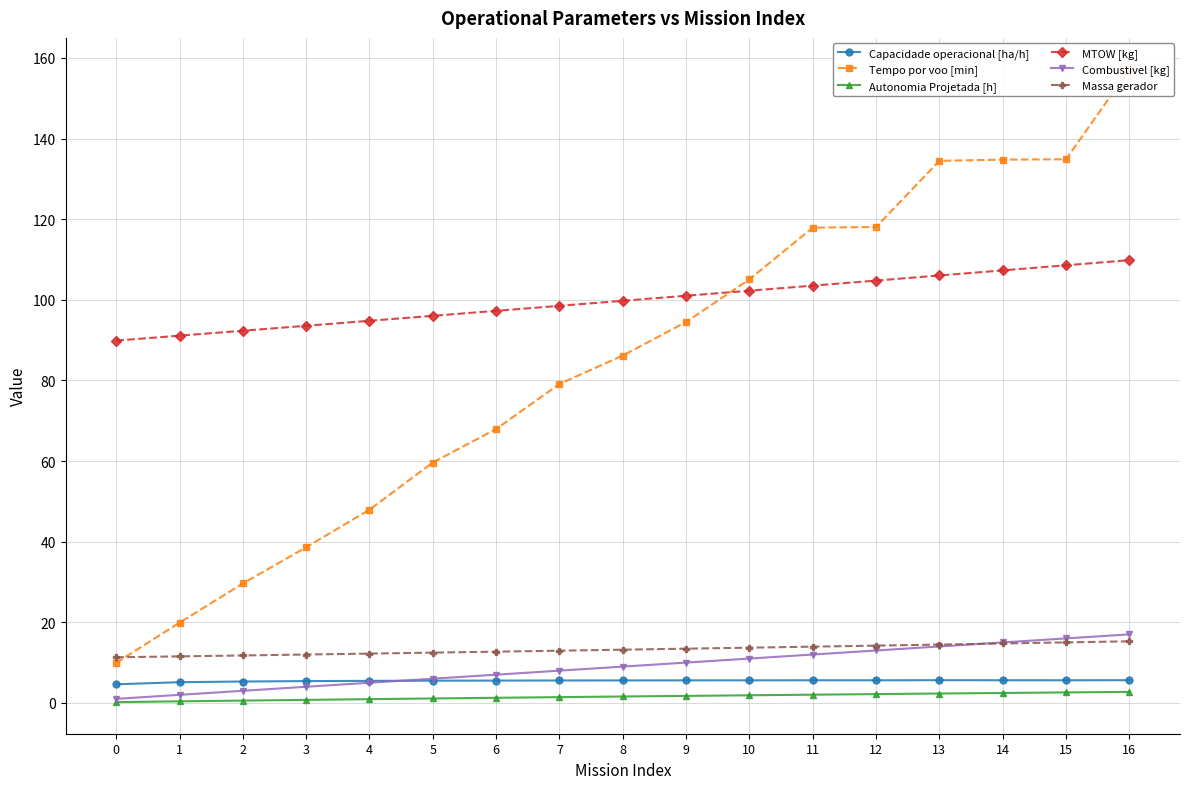

True or false: Combustivel [kg] and Tempo por voo [min] intersect in this chart.

False